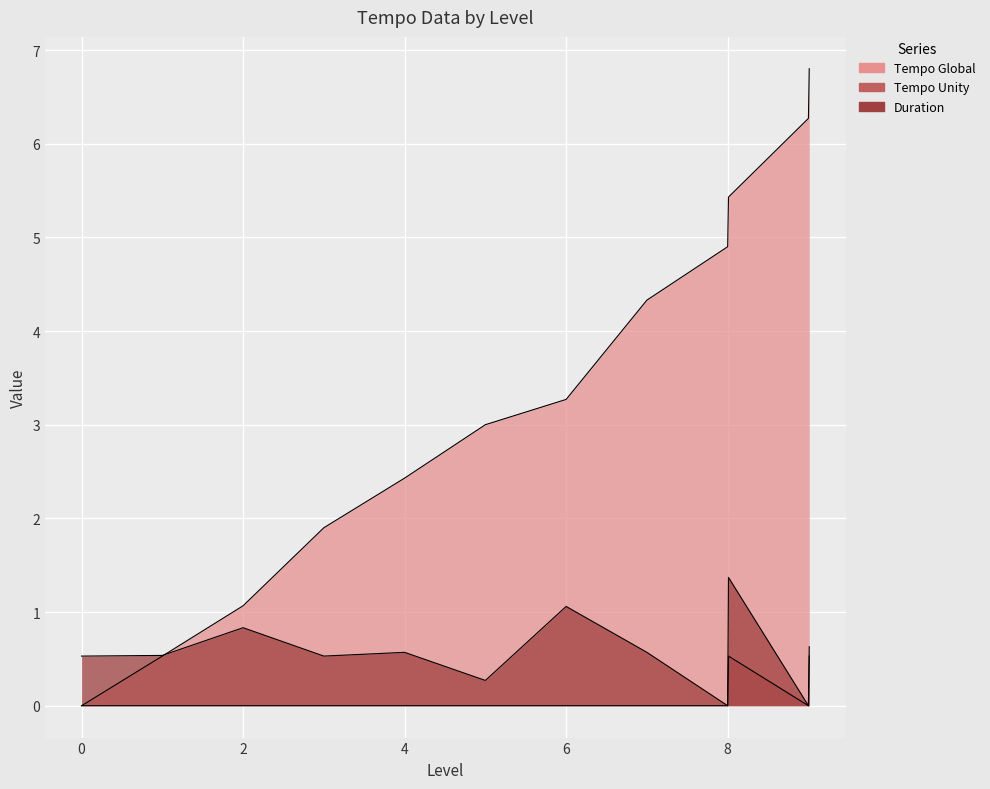

Reading left to right, what are all the values shown in this chart?

Tempo Global: 0=0.0	1=0.5	2=1.1	3=1.9	4=2.4	5=3.0	6=3.3	7=4.3	8=4.9	8=5.4	9=6.3	9=6.8
Tempo Unity: 0=0.0	1=0.0	2=0.0	3=0.0	4=0.0	5=0.0	6=0.0	7=0.0	8=0.0	8=0.5	9=0.0	9=0.5
Duration: 0=0.5	1=0.5	2=0.8	3=0.5	4=0.6	5=0.3	6=1.1	7=0.6	8=0.0	8=1.4	9=0.0	9=0.6